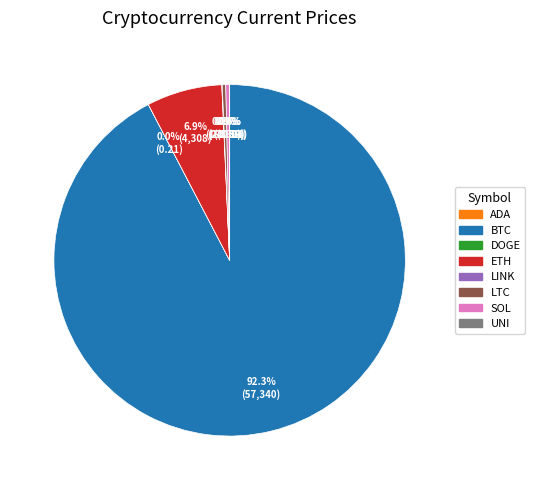

Does any single category account for the majority?

Yes